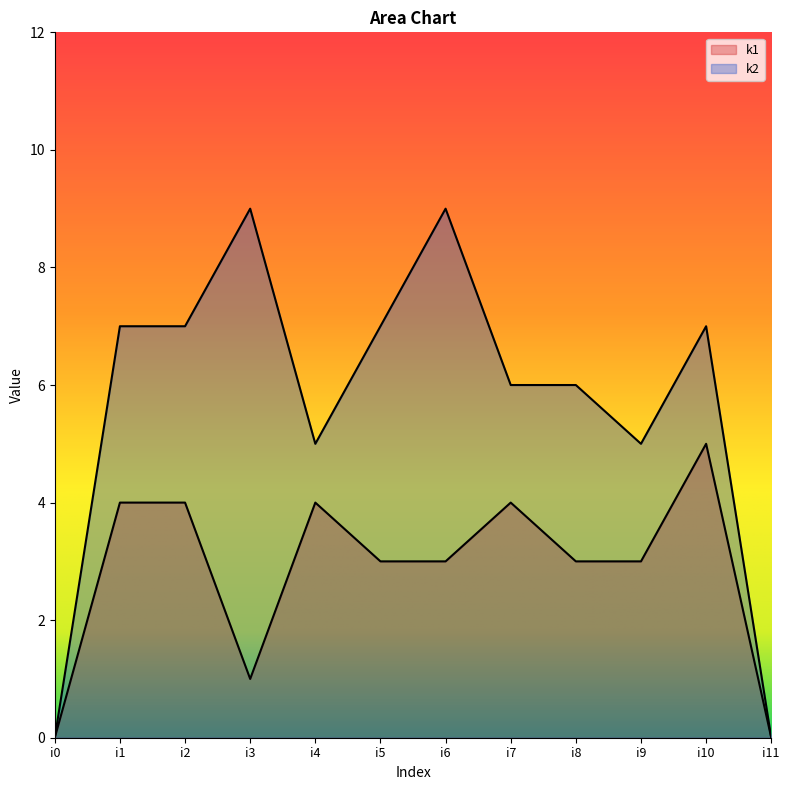

How many positive values does the k2 series have?

10